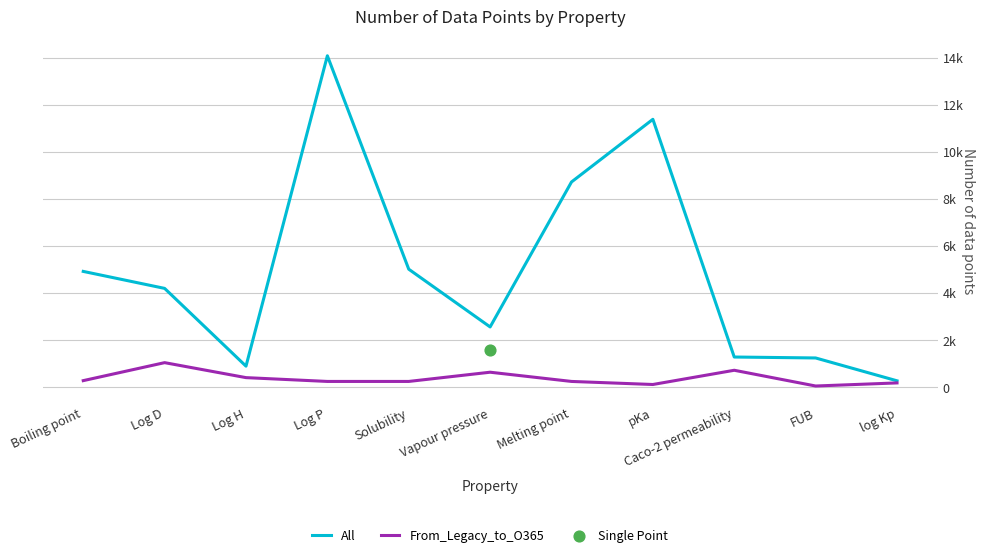

Which series has the largest total across all categories?

All